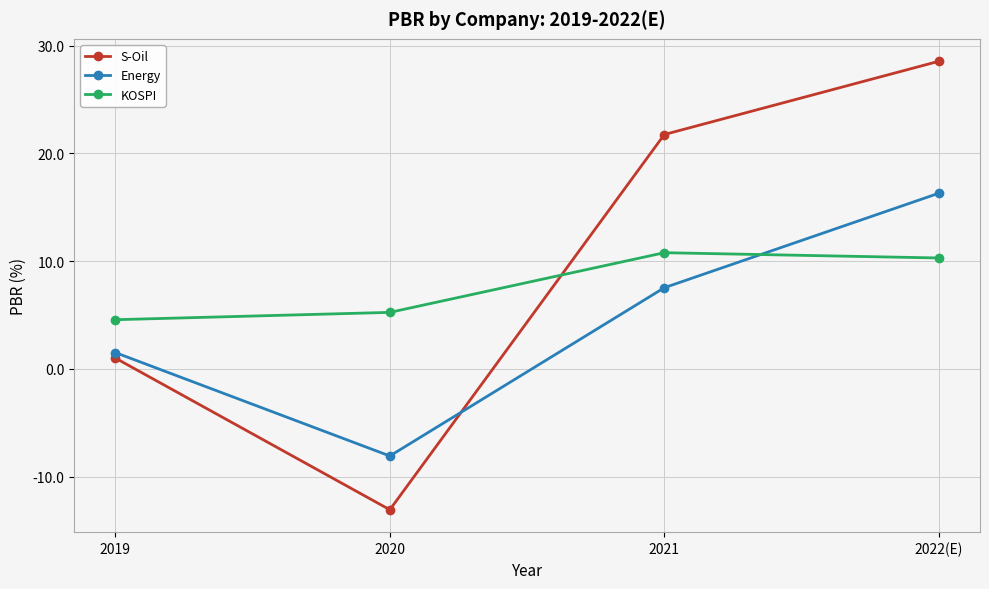

Between which two adjacent categories do S-Oil and Energy first intersect?

2020 and 2021